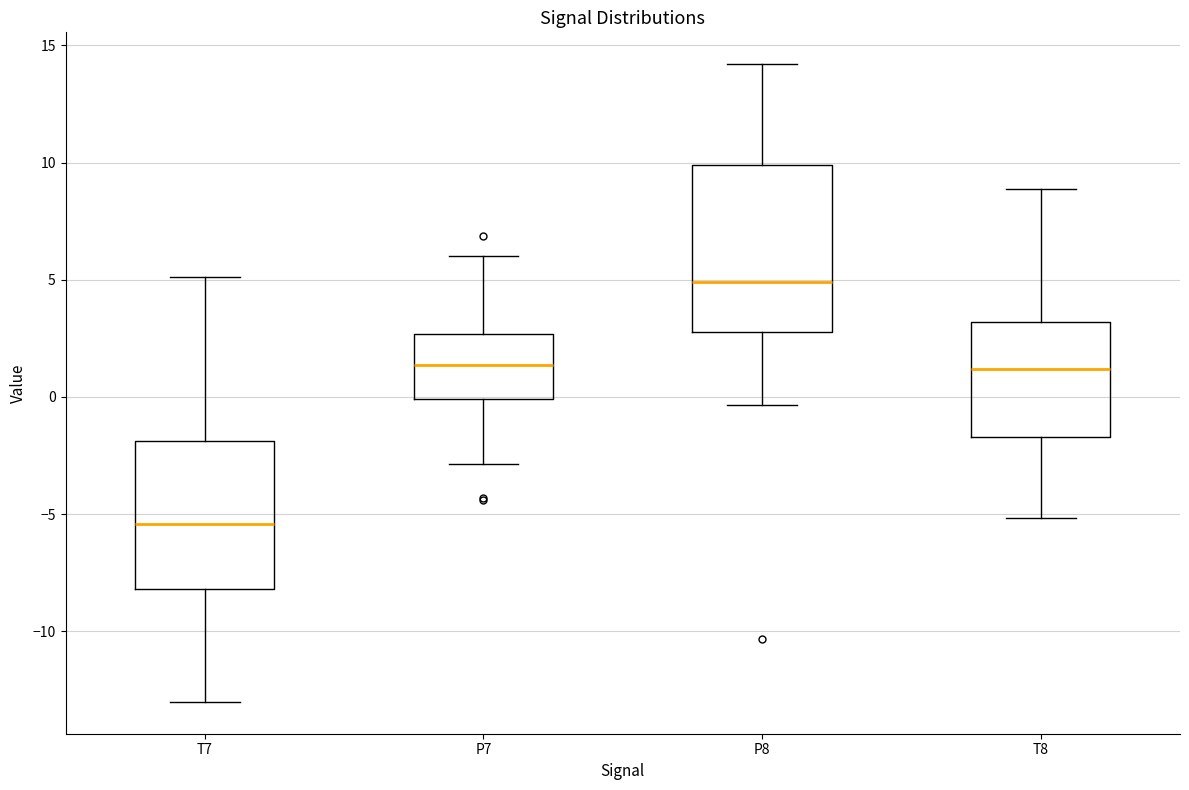

Which box has the highest median line?

P8